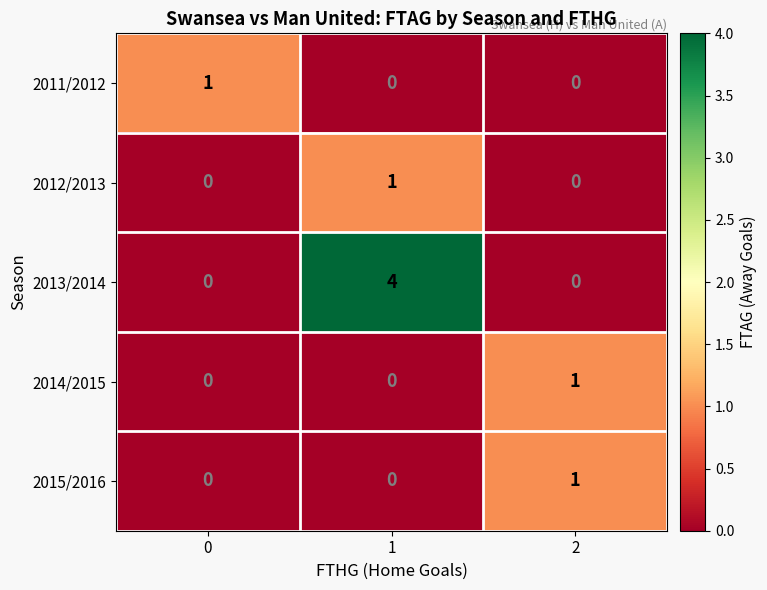

What is the spread (max minus min) of values at 1?

4